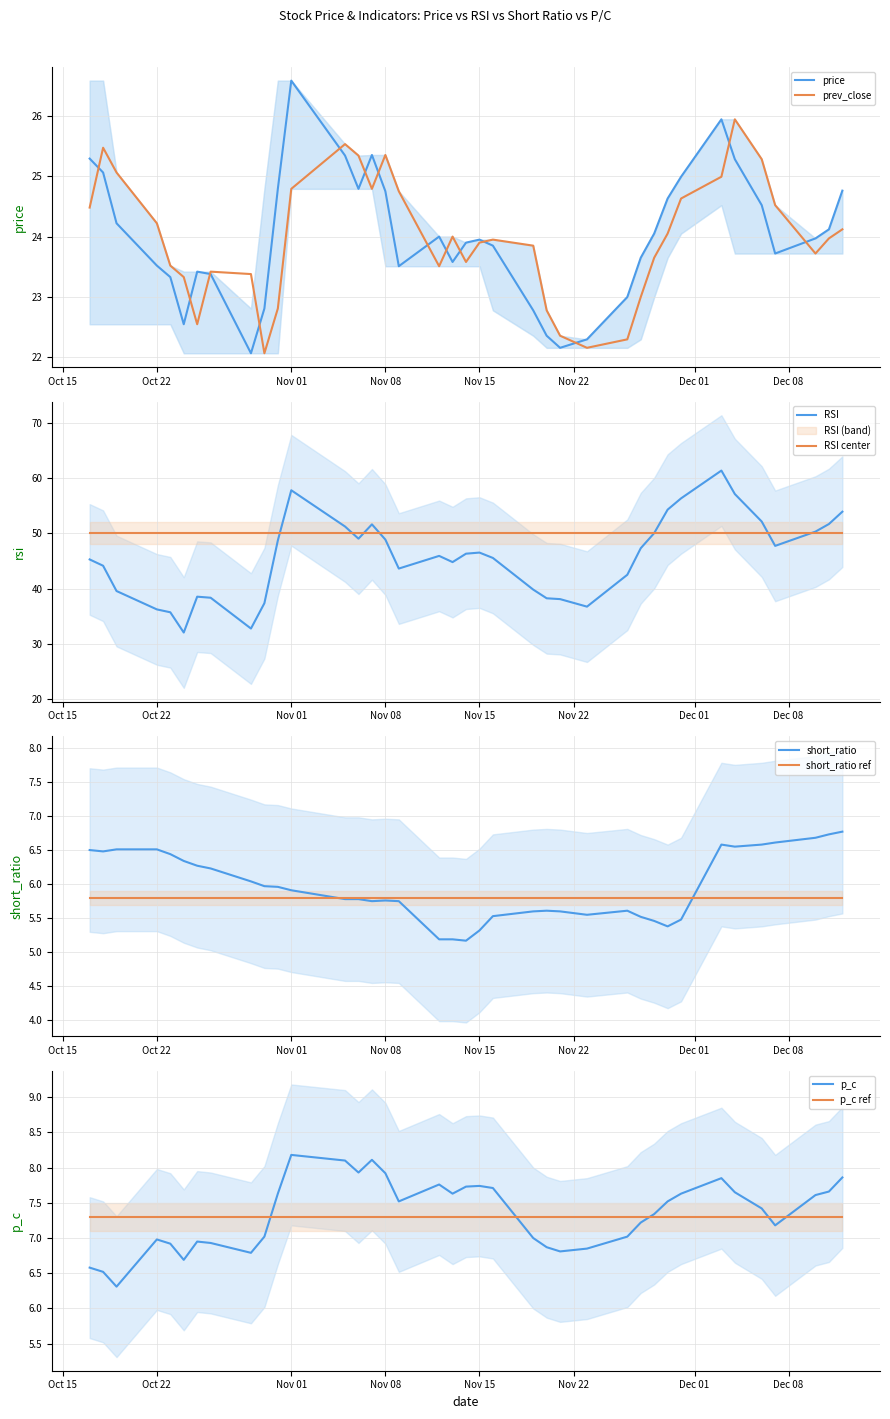

What is the label of the 16th point from the right?

2018-11-19